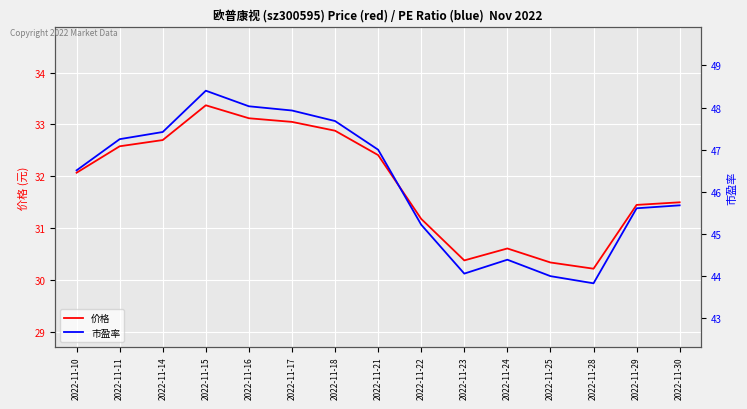

Reading left to right, transcribe all the data shown in this chart.

价格: 2022-11-10=32.1	2022-11-11=32.6	2022-11-14=32.7	2022-11-15=33.4	2022-11-16=33.1	2022-11-17=33.0	2022-11-18=32.9	2022-11-21=32.4	2022-11-22=31.2	2022-11-23=30.4	2022-11-24=30.6	2022-11-25=30.3	2022-11-28=30.2	2022-11-29=31.4	2022-11-30=31.5
市盈率: 2022-11-10=46.5	2022-11-11=47.2	2022-11-14=47.4	2022-11-15=48.4	2022-11-16=48.0	2022-11-17=47.9	2022-11-18=47.7	2022-11-21=47.0	2022-11-22=45.2	2022-11-23=44.1	2022-11-24=44.4	2022-11-25=44.0	2022-11-28=43.8	2022-11-29=45.6	2022-11-30=45.7